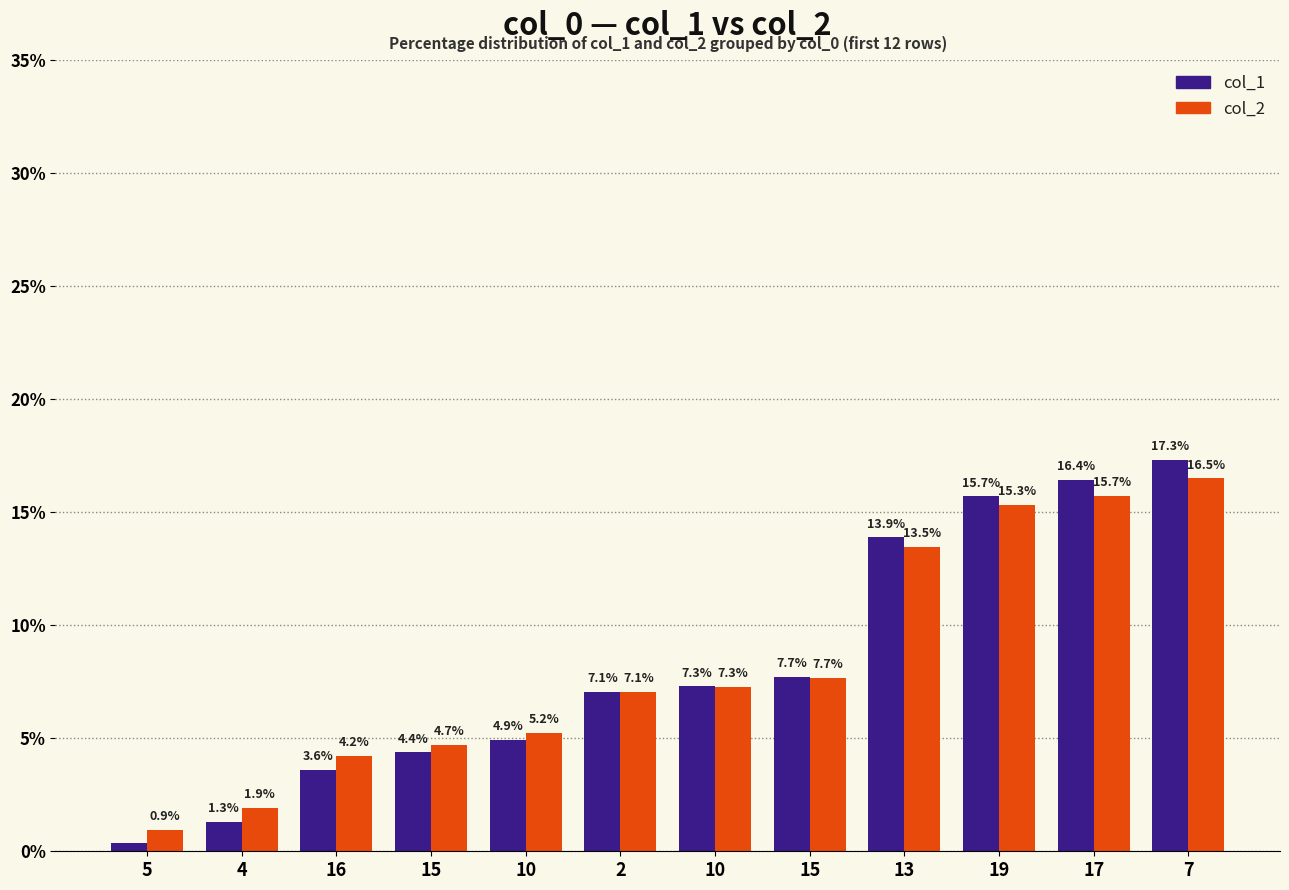

What are all the series names shown in the legend?

col_1, col_2